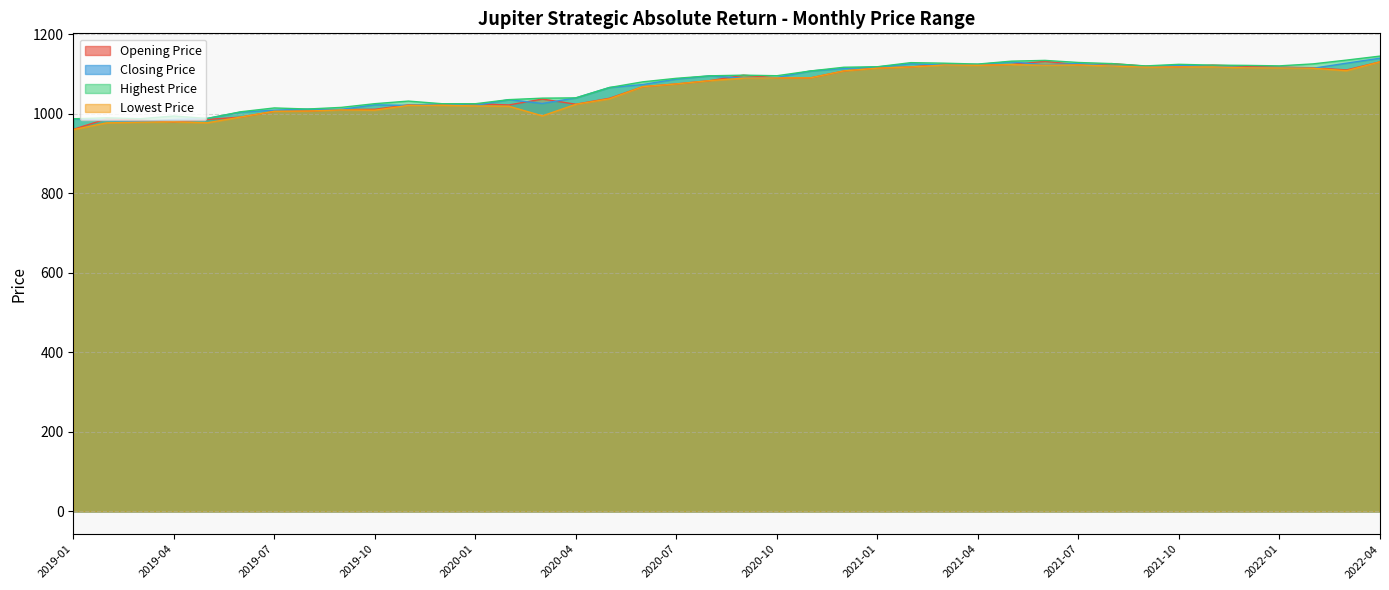

What are all the series names shown in the legend?

Opening Price, Closing Price, Highest Price, Lowest Price